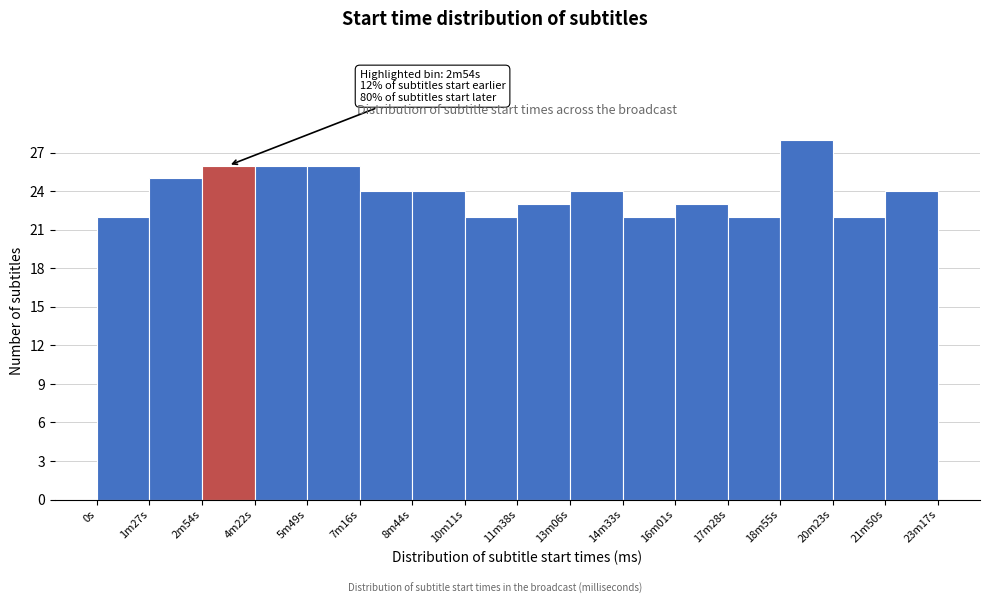

Reading right to left, what are all the values shown in this chart?

21m50s=24	20m23s=22	18m55s=28	17m28s=22	16m01s=23	14m33s=22	13m06s=24	11m38s=23	10m11s=22	8m44s=24	7m16s=24	5m49s=26	4m22s=26	2m54s=26	1m27s=25	0s=22